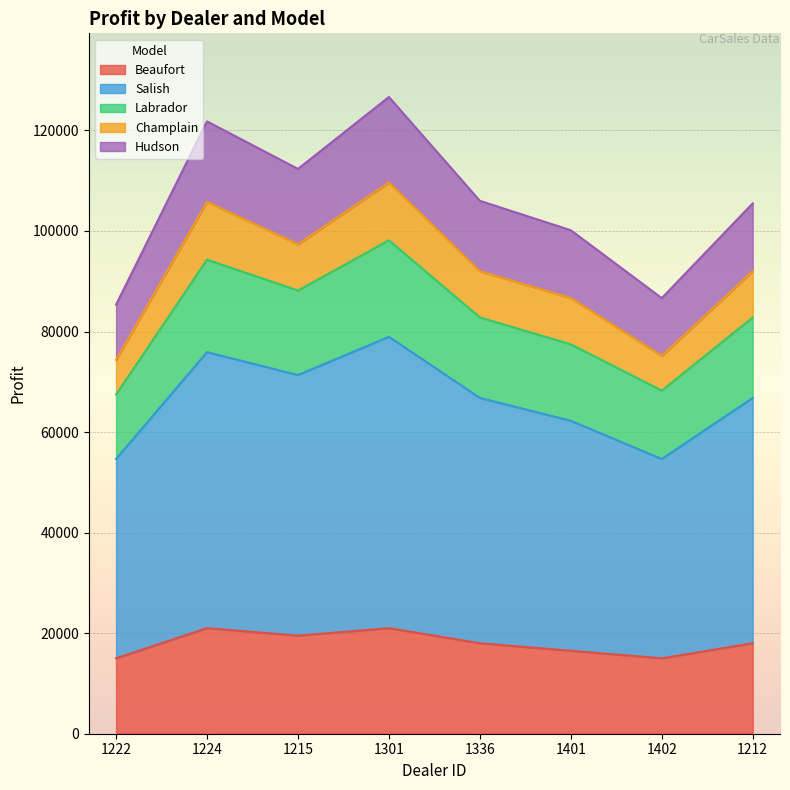

In Labrador, how many points are lower than both neighbors (excluding endpoints)?

2